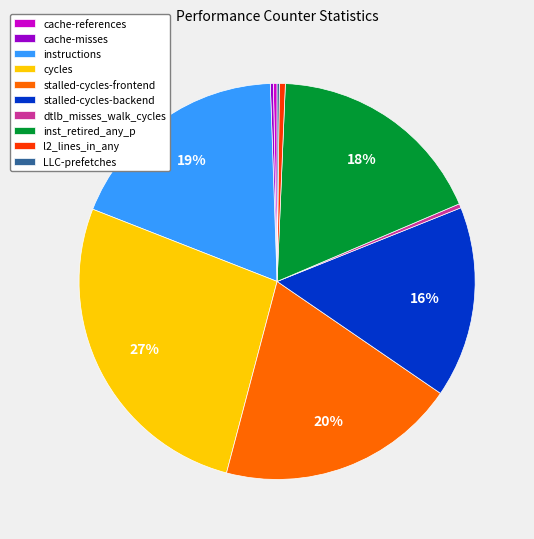

Which slice is the largest?

cycles